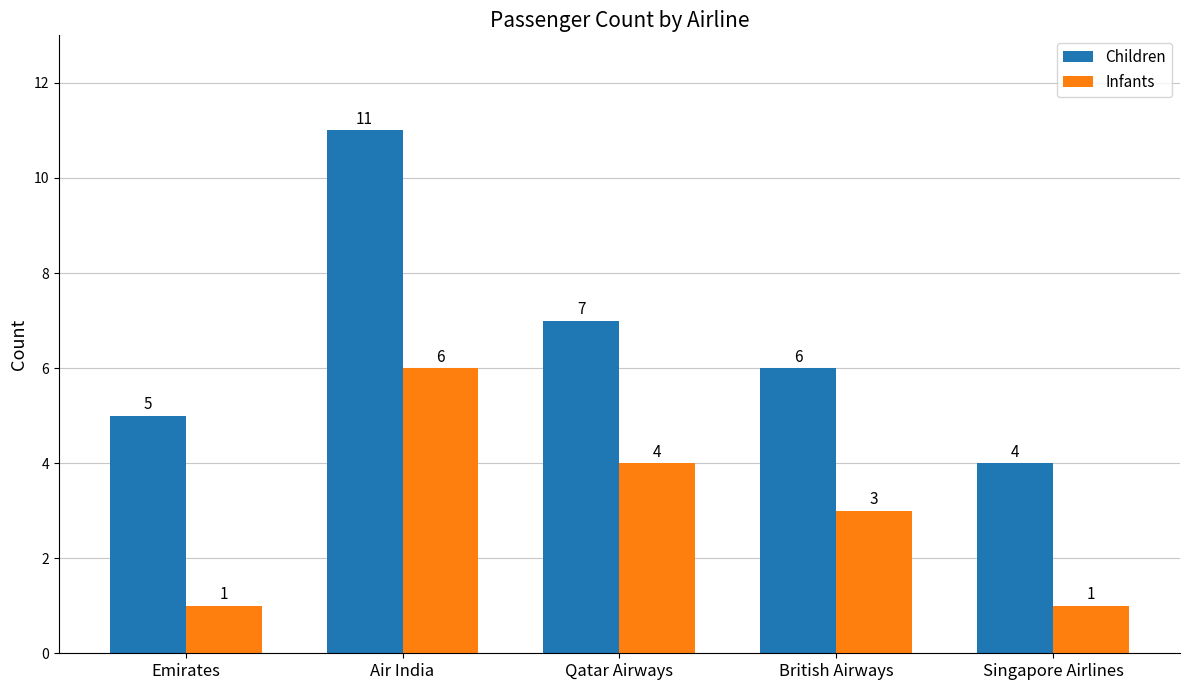

Which series changed the most between Air India and Qatar Airways?

Children